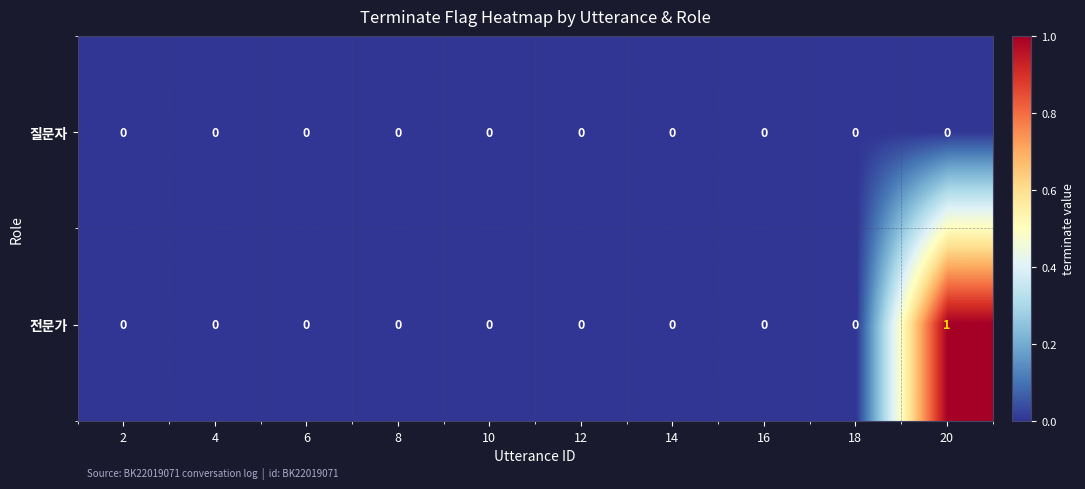

How many 전문가 values are between 0 and 1?

10